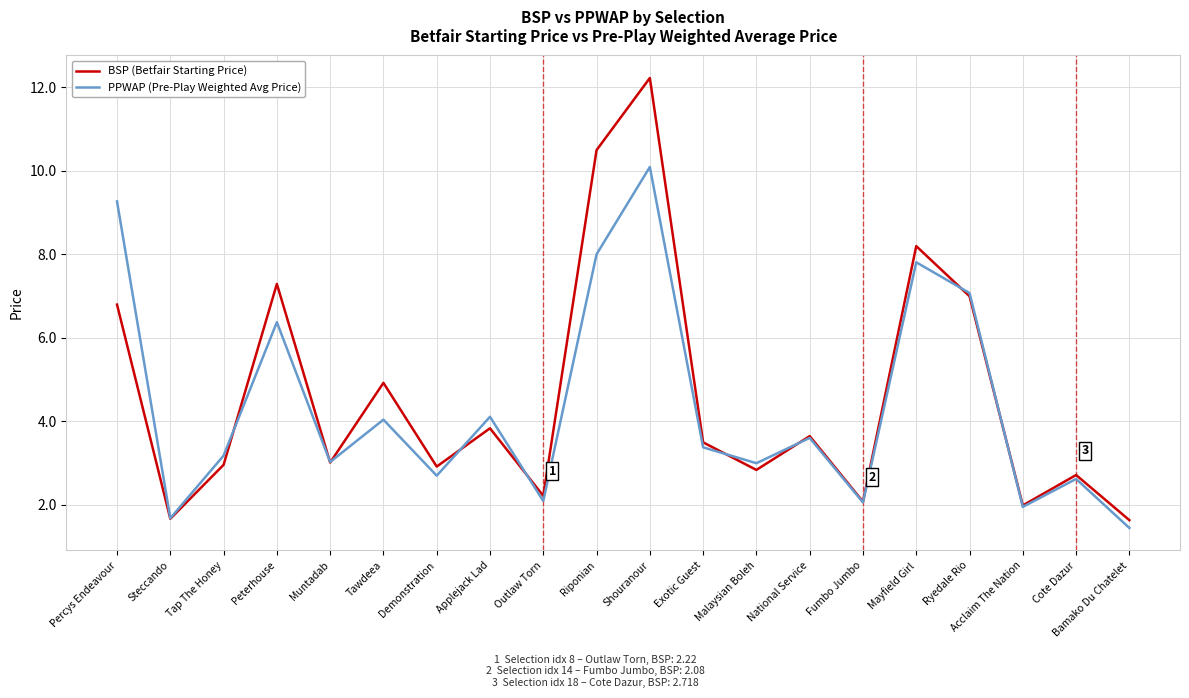

What is the smallest value displayed?

1.4